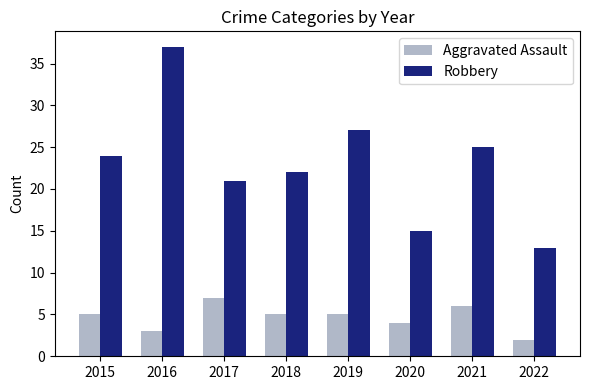

Rank the series by their average value, from lowest to highest.

Aggravated Assault, Robbery